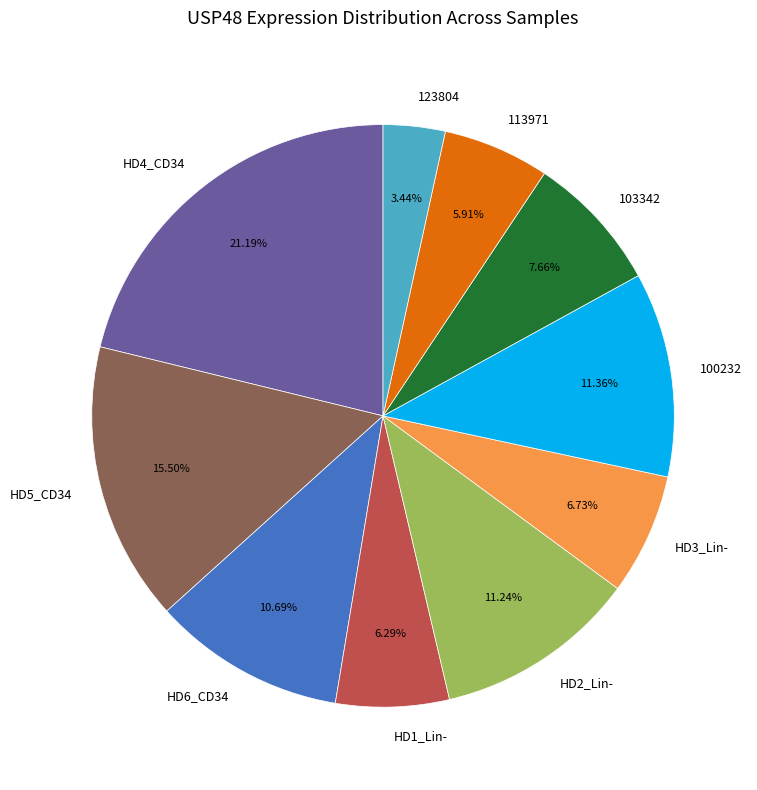

Between 113971 and 103342, which is larger?

103342